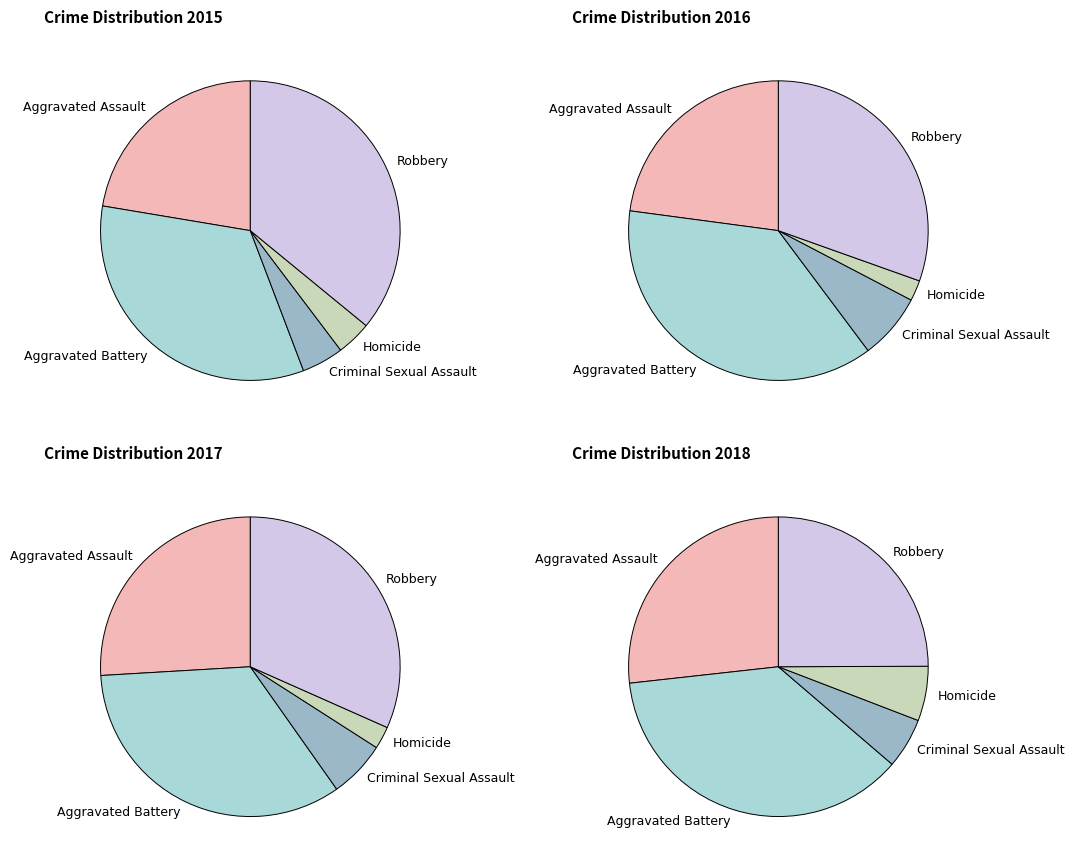

Count the number of slices in the pie.

5